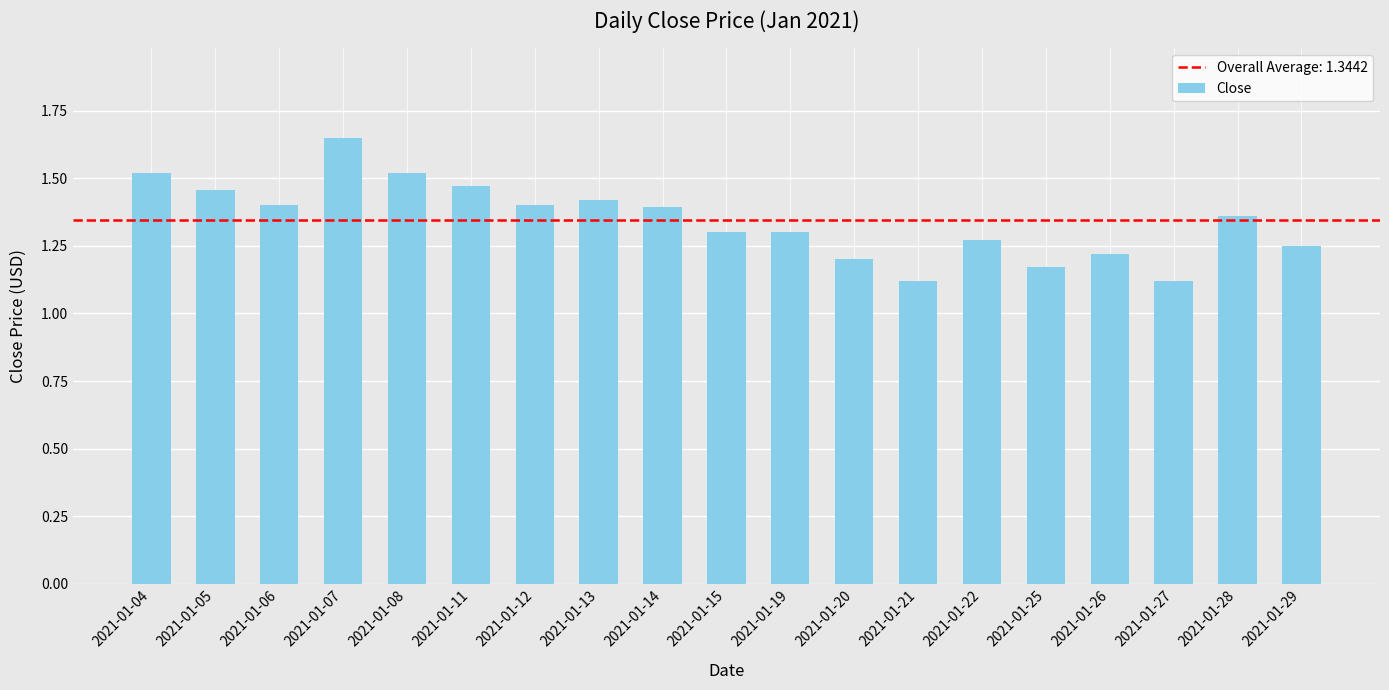

How many values are between 1 and 2?

19